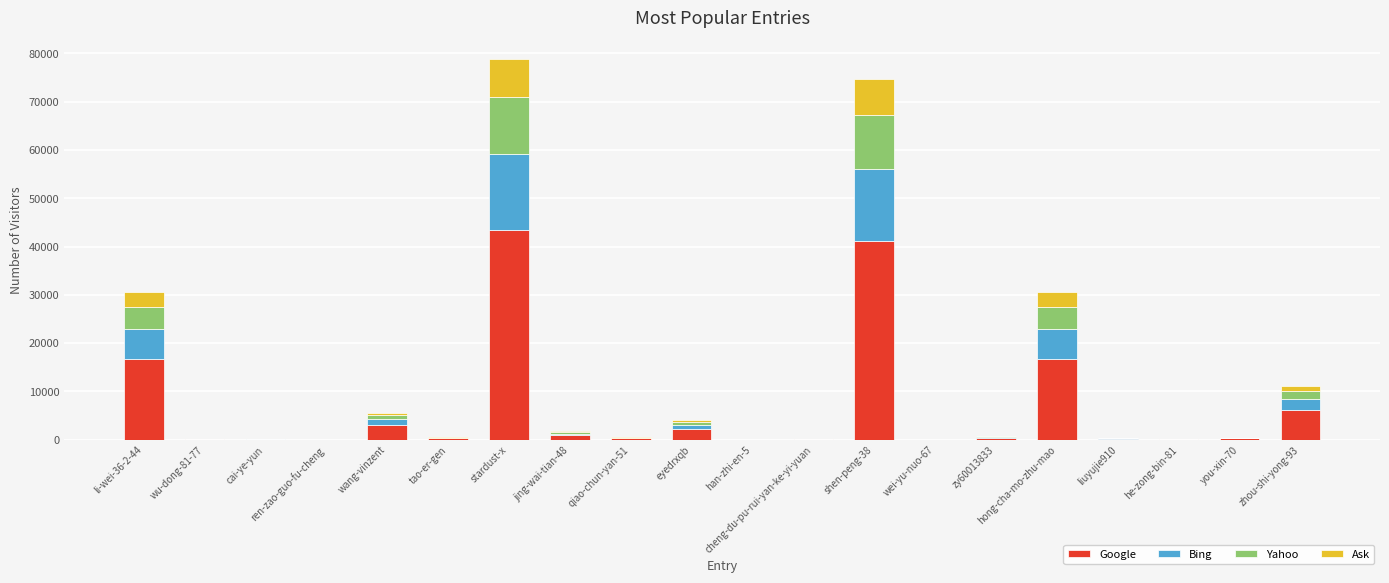

Which category has the highest value in the Google series?

stardust-x